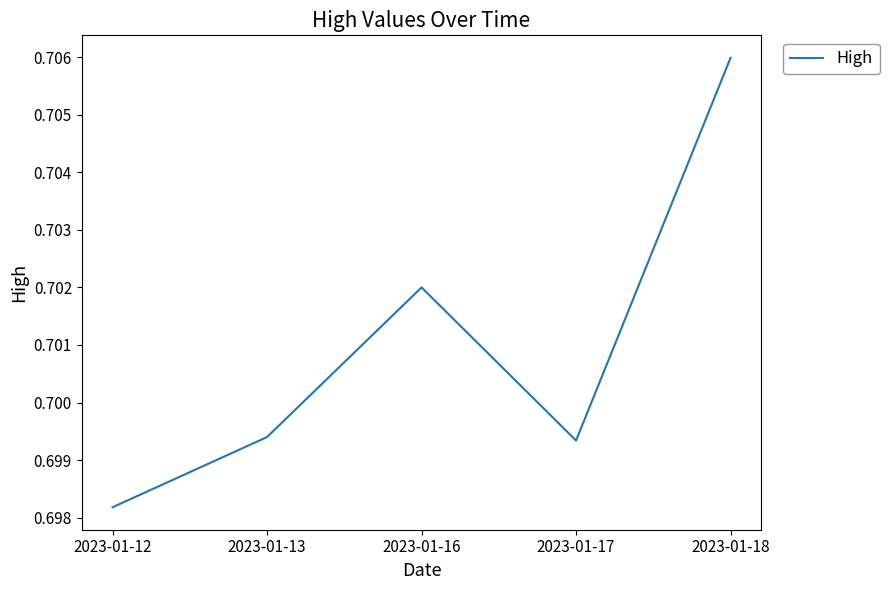

How many categories are shown in the chart?

5